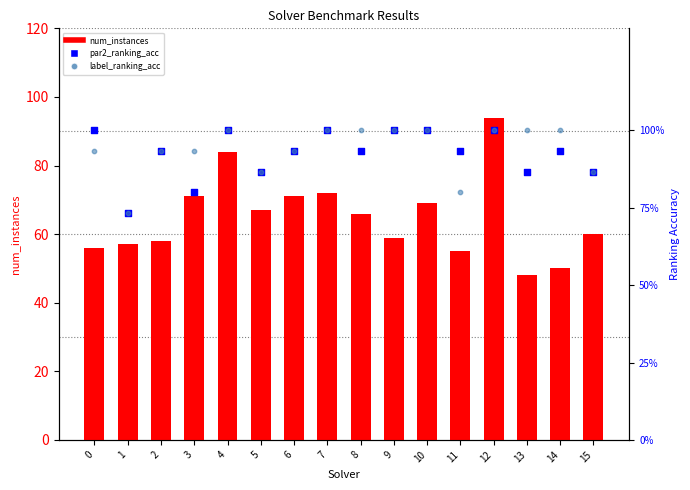

Which series has the widest spread of Y values?

num_instances